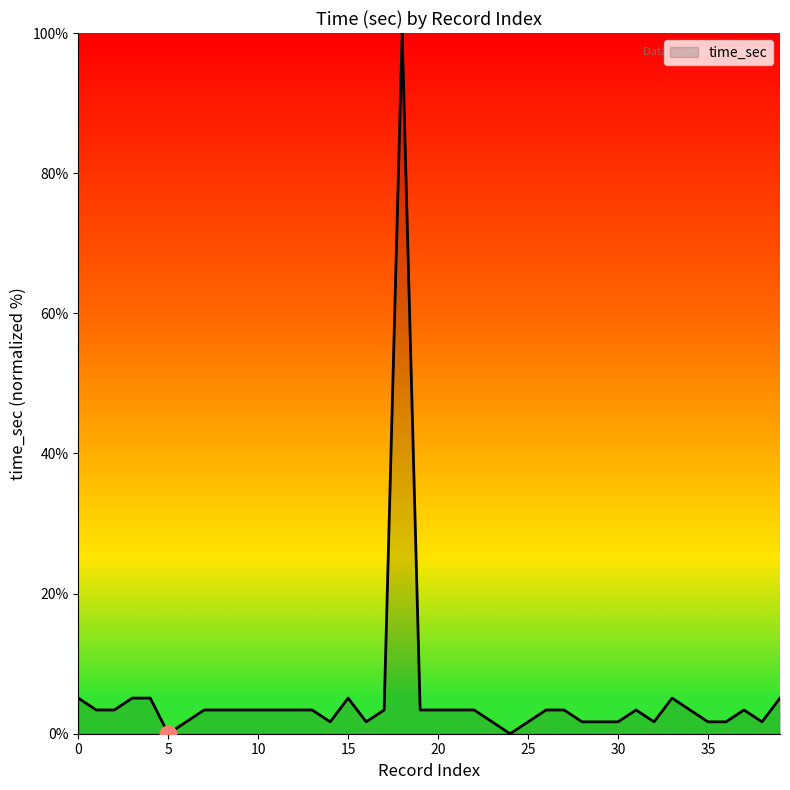

What is the greatest value displayed?

100.0